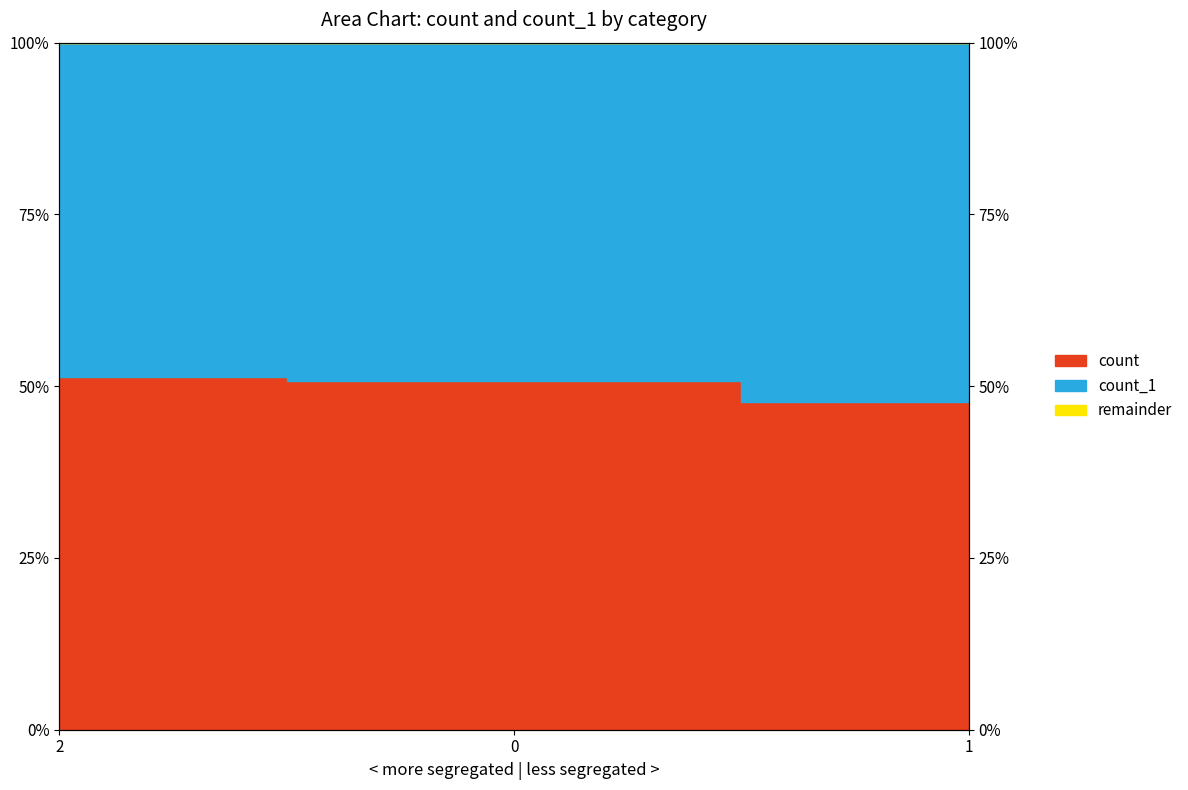

What is the minimum value shown in the chart?

0.5